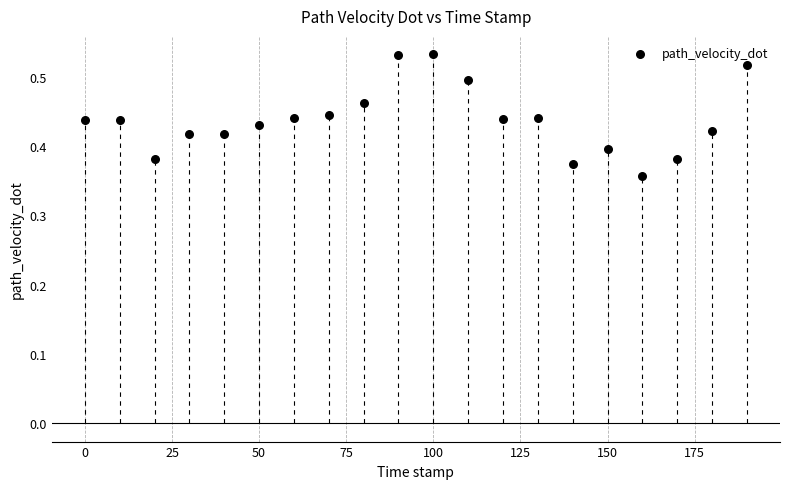

What is the range of X values (max minus min)?

190.0